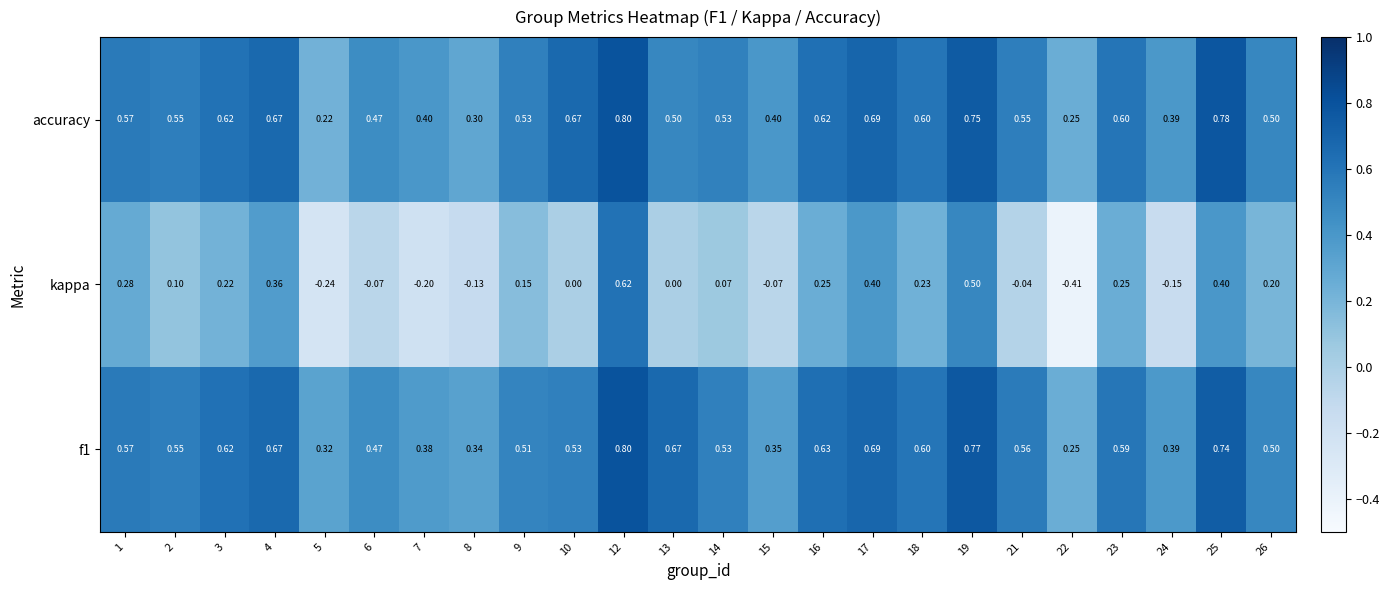

Which series has the largest range (max minus min)?

kappa